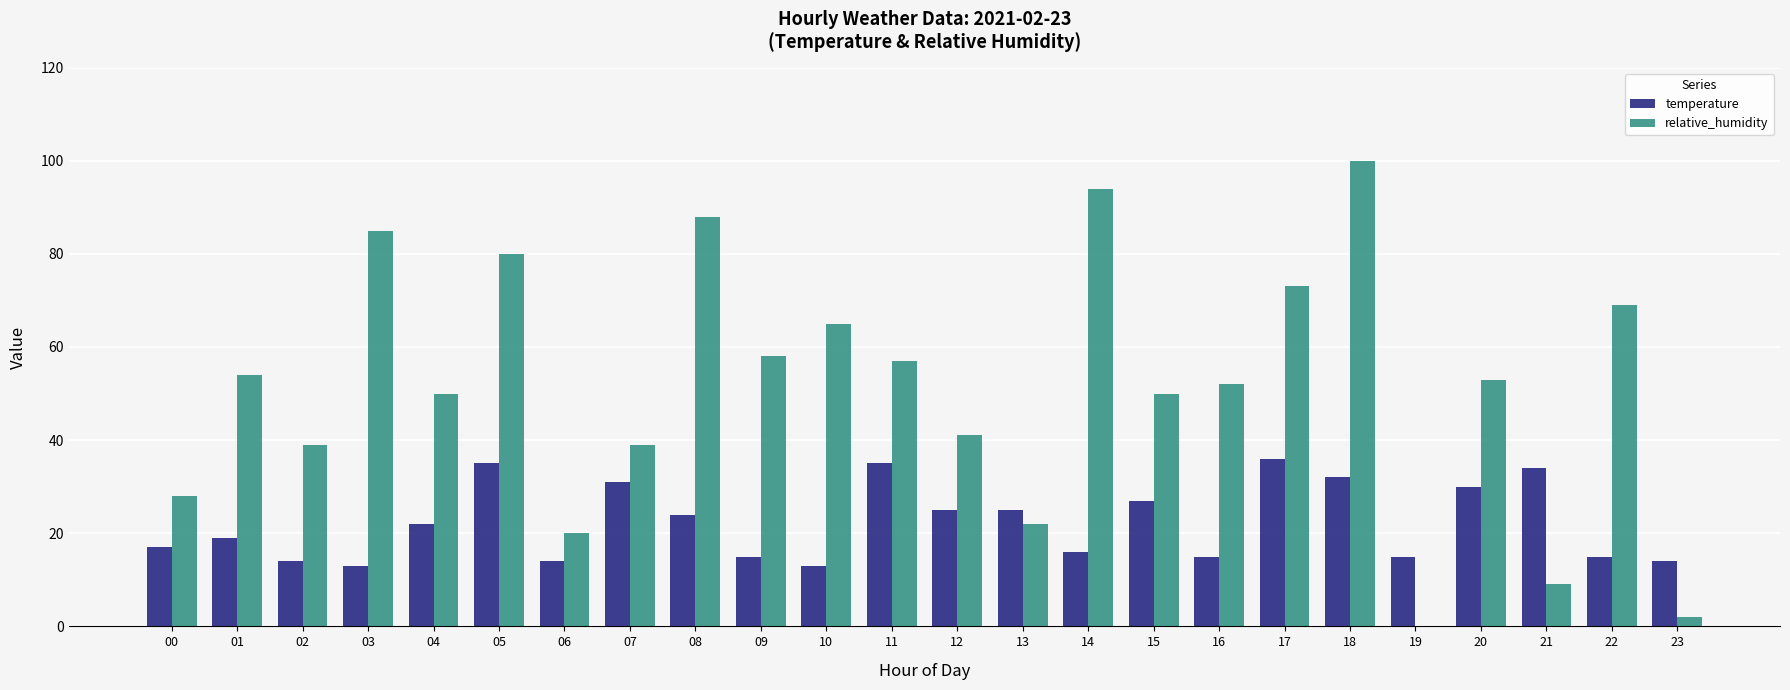

How many series are shown in this chart?

2